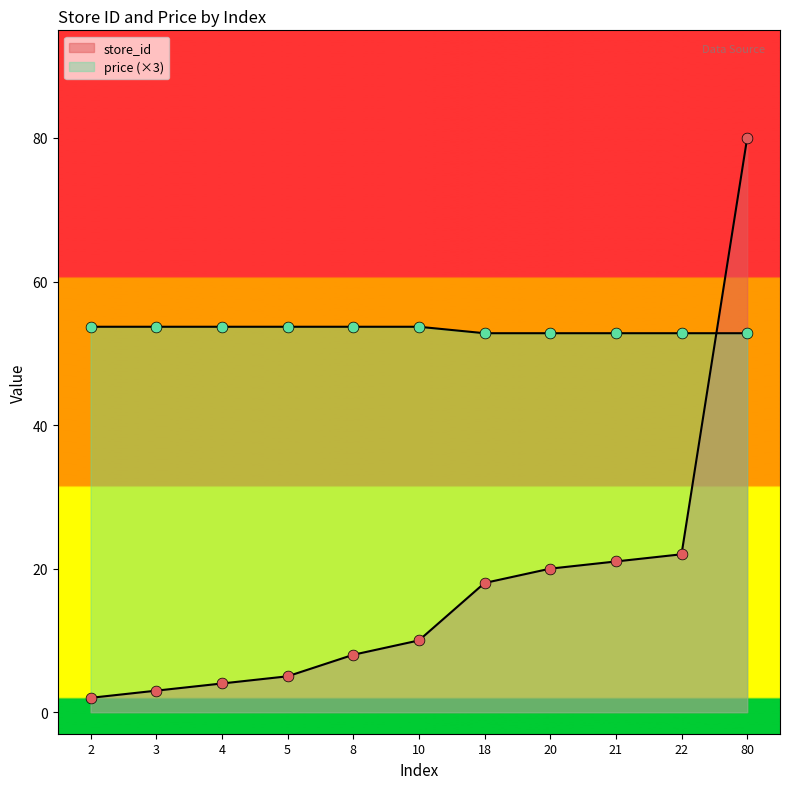

Which series has the widest spread of Y values?

store_id